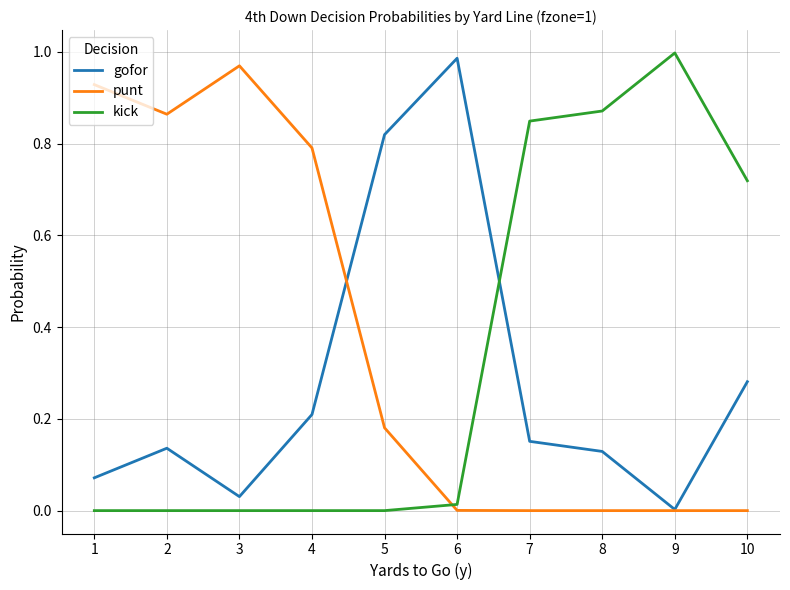

At 7, list the series in order from smallest to largest.

punt, gofor, kick